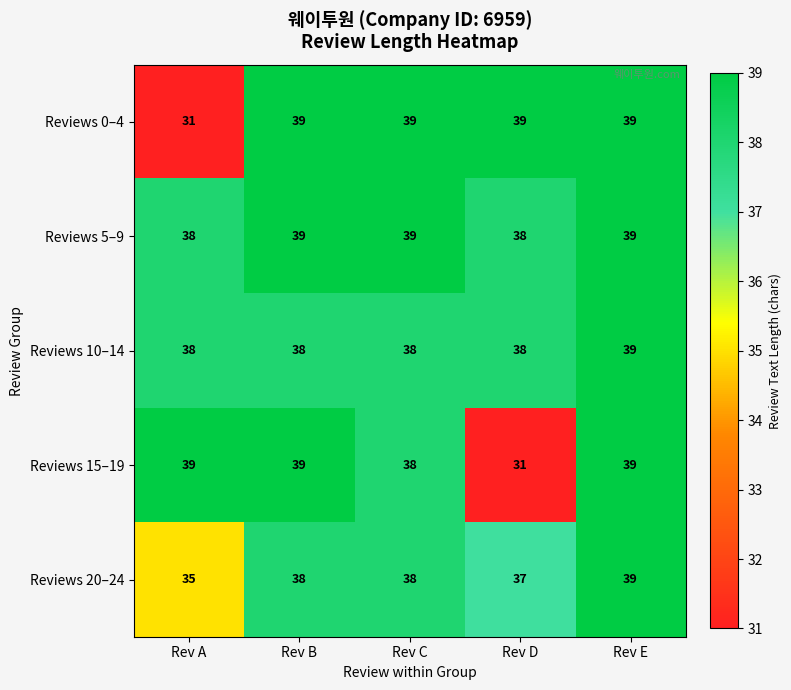

What is the spread (max minus min) of values at Rev C?

1